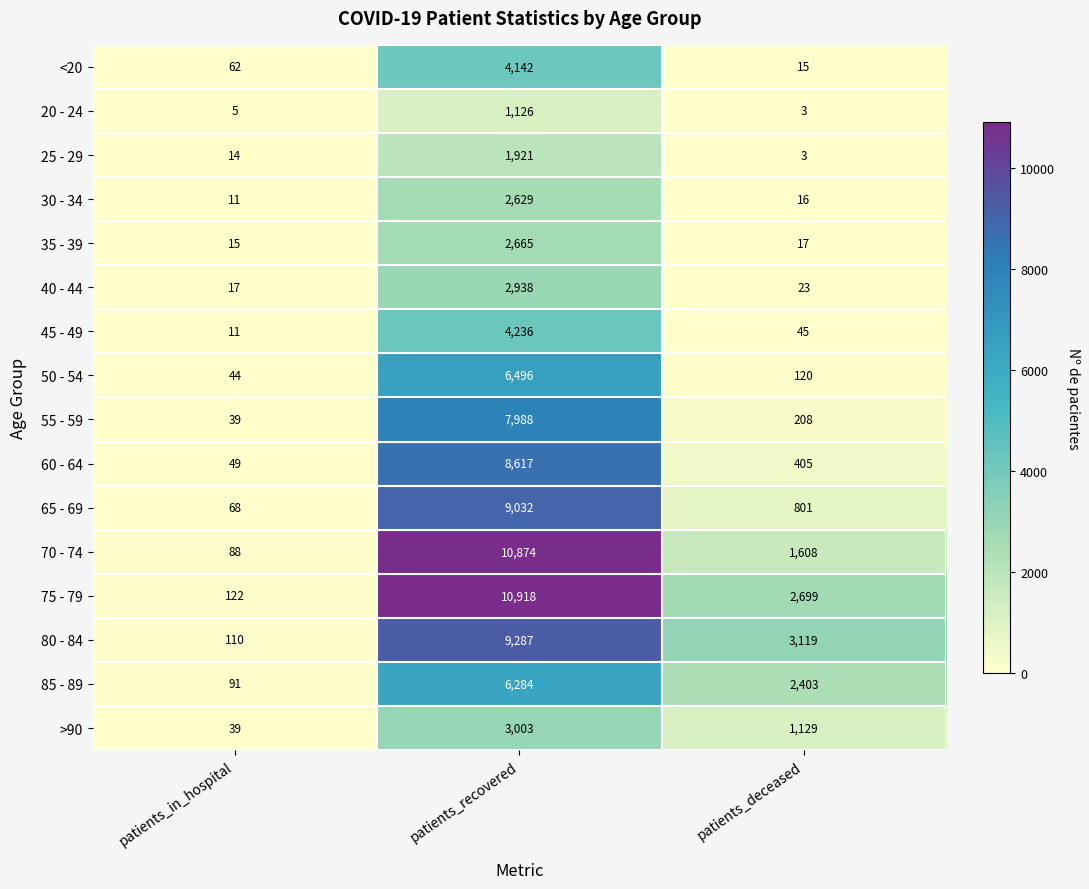

The value of 35 - 39 at patients_deceased is 17. True or false?

True